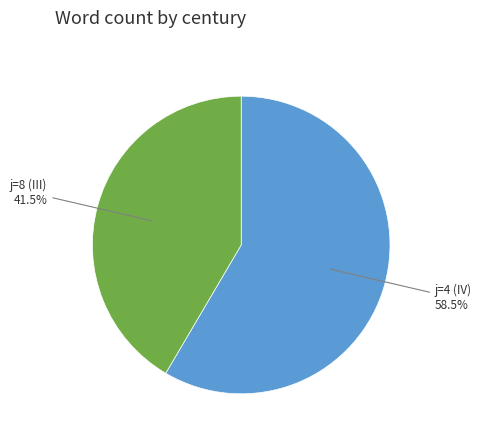

Which slice is the smallest?

j=8 (III)